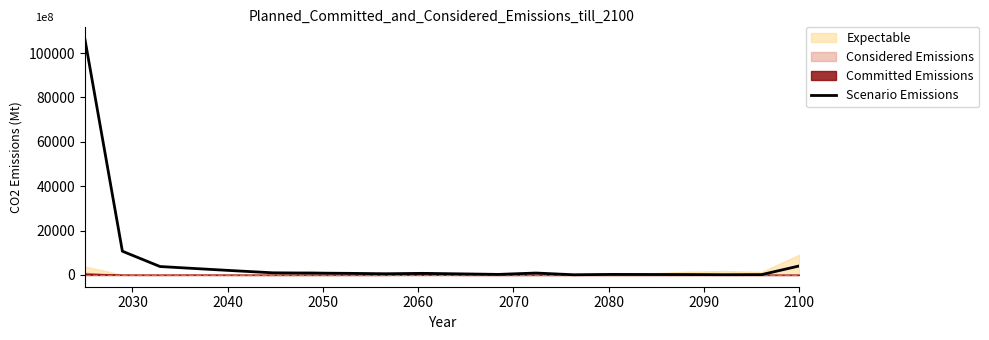

How many lines are shown in the chart?

1